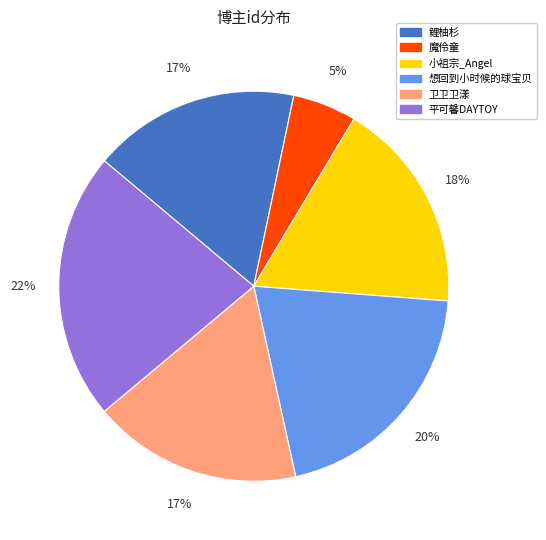

Does any single category account for the majority?

No